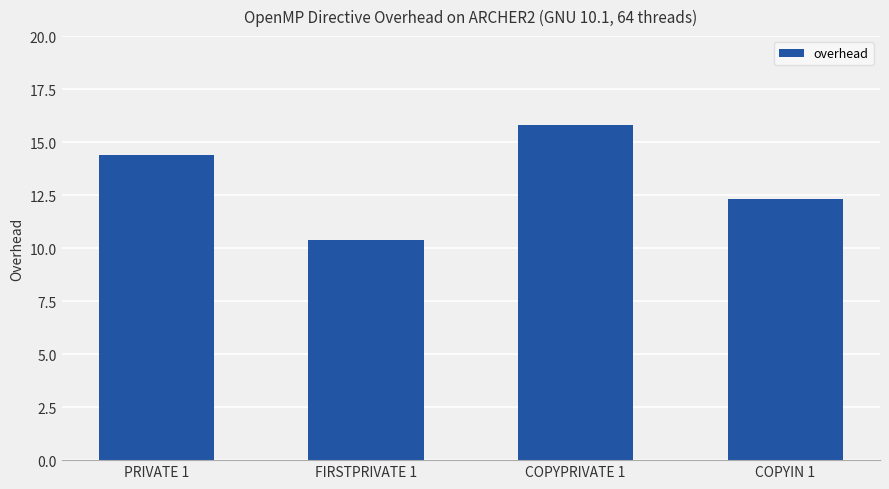

What is the difference between the values at COPYPRIVATE 1 and FIRSTPRIVATE 1?

5.4